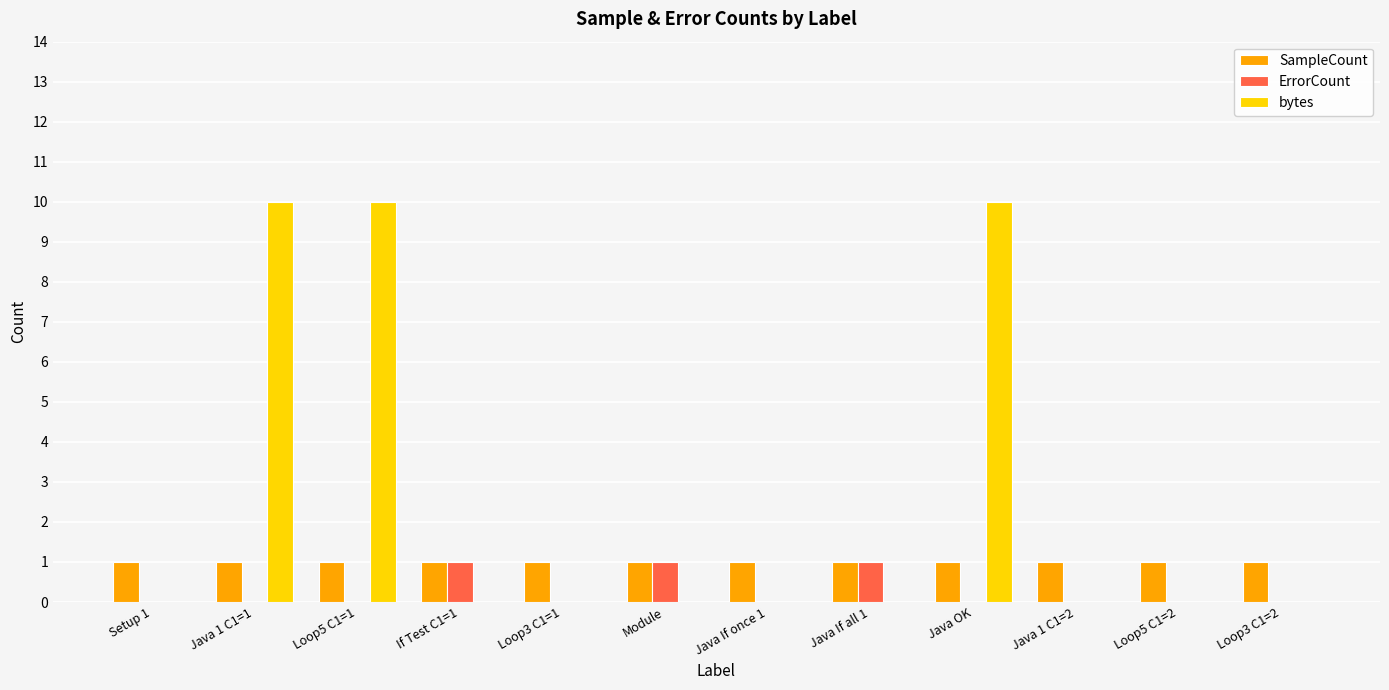

Are the bars grouped side by side (vs. stacked)?

Yes